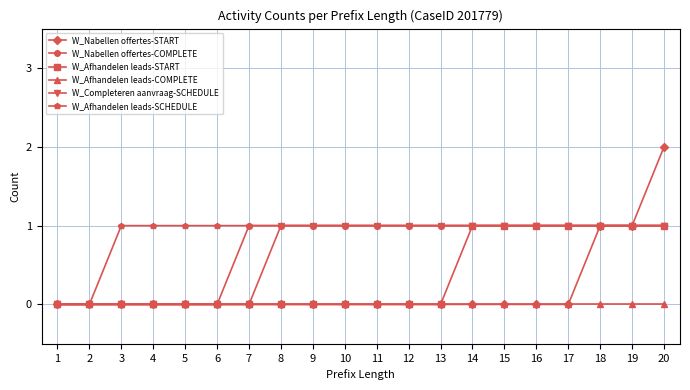

Which series has the largest range (max minus min)?

W_Nabellen offertes-START